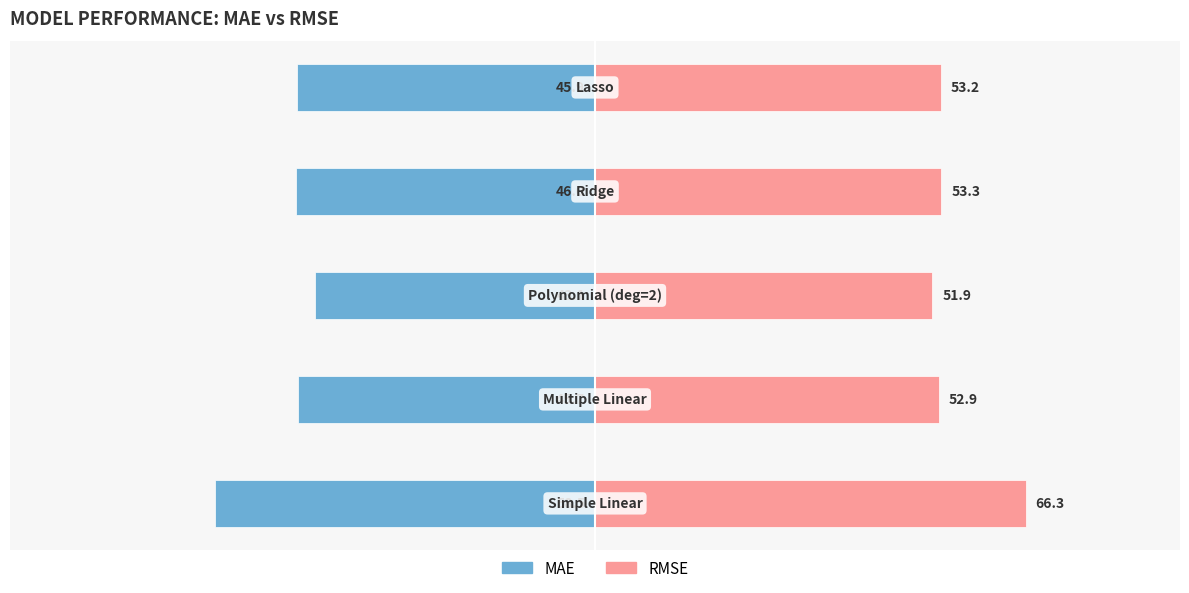

How many bars are there in each group?

2